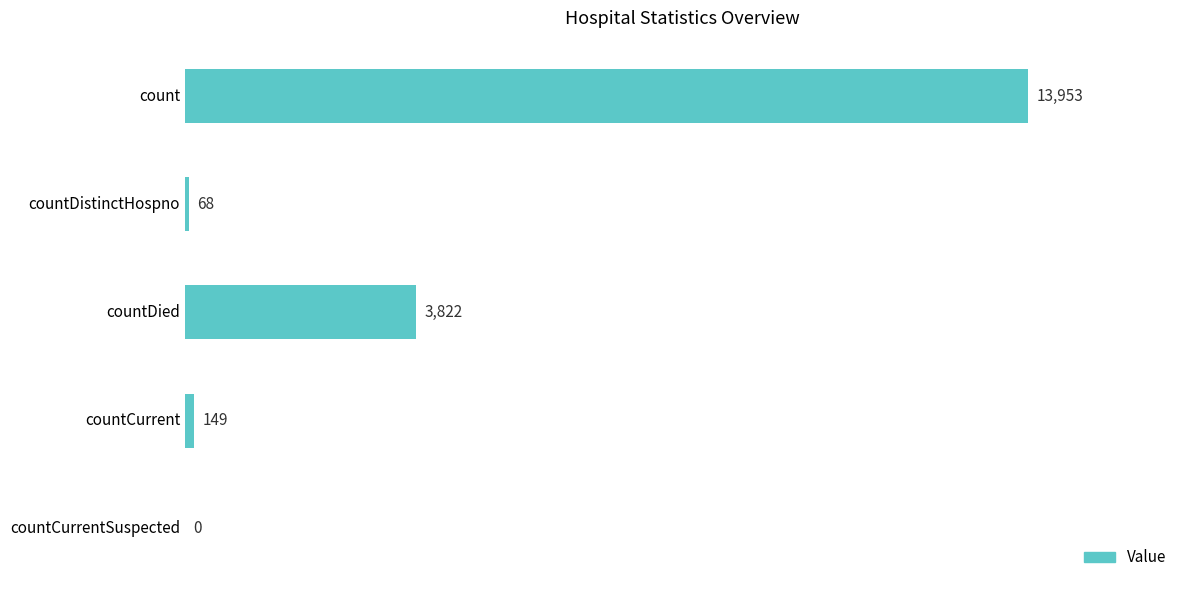

What is the maximum value shown in the chart?

13953